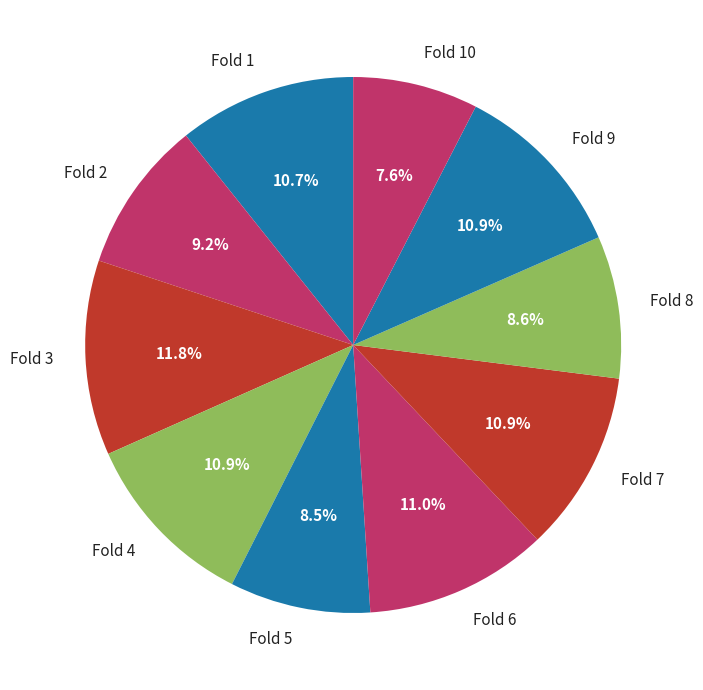

The Fold 5 slice represents 1% of the pie. True or false?

False